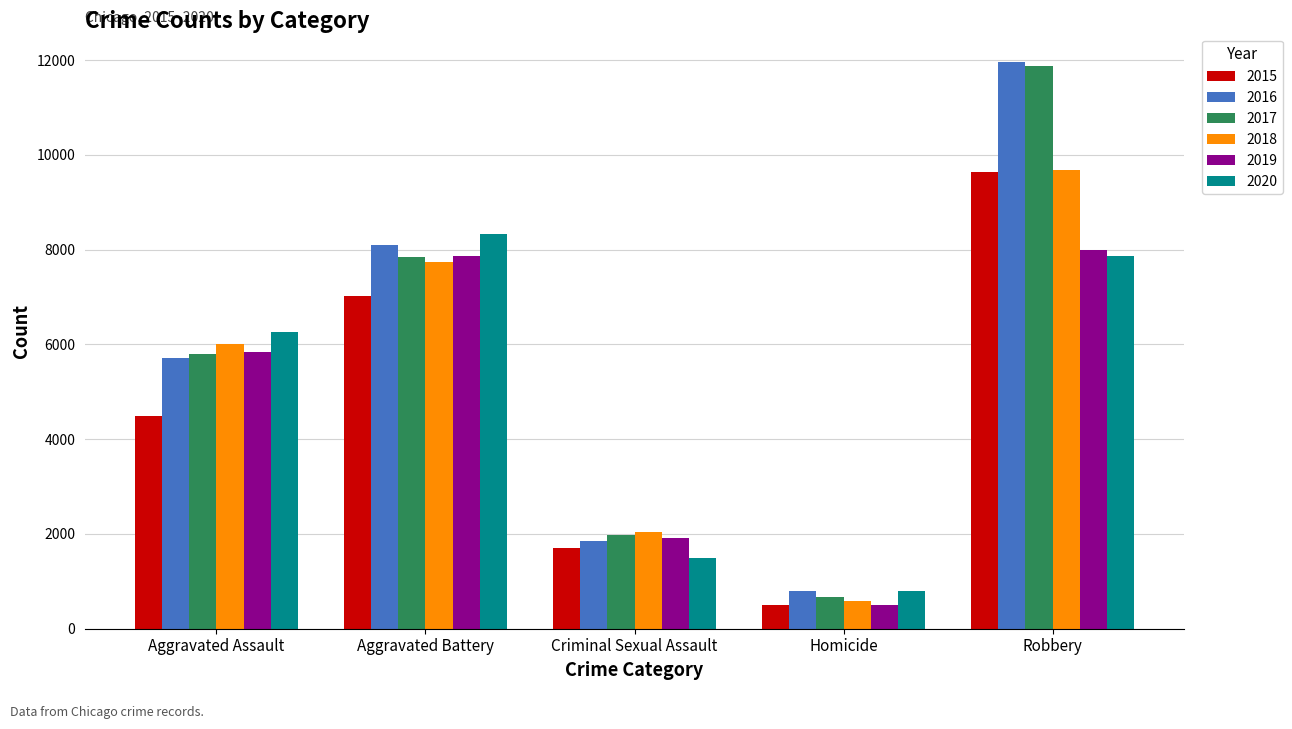

At which category is the sum across all series the highest?

Robbery